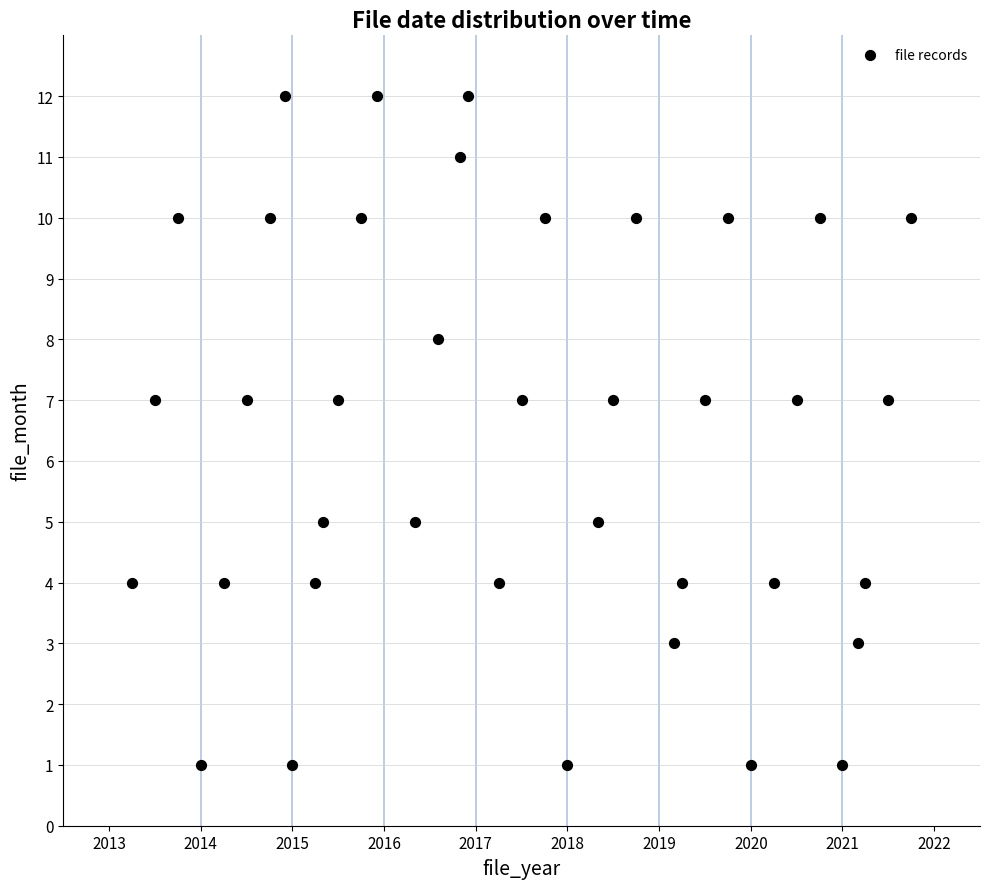

What is the range of Y values (max minus min)?

11